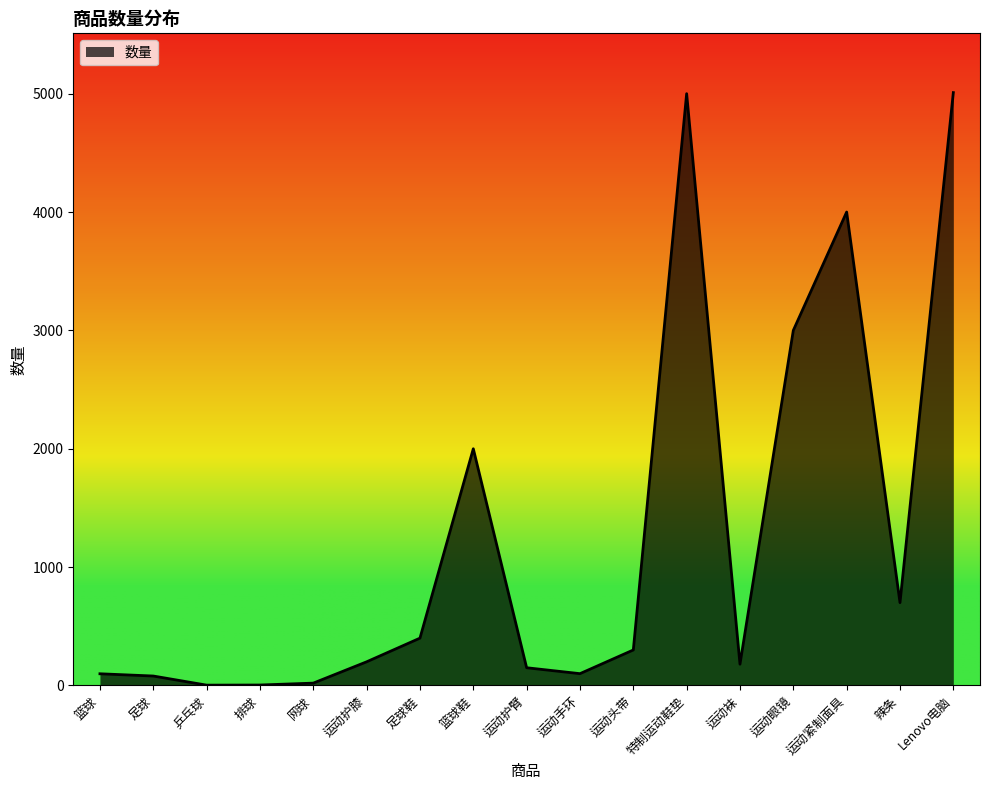

Which has a higher value, Lenovo电脑 or 篮球鞋?

Lenovo电脑